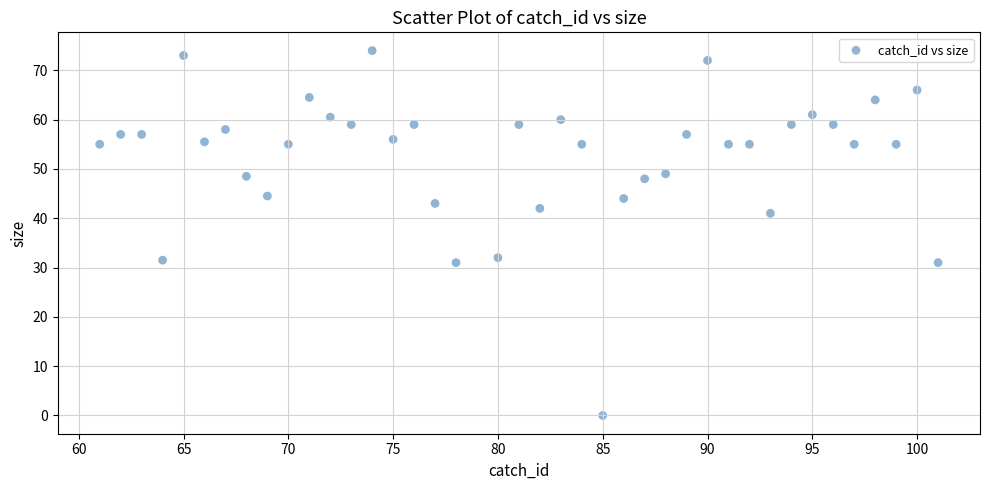

What Y value in the scatter plot is closest to 37?

41.0